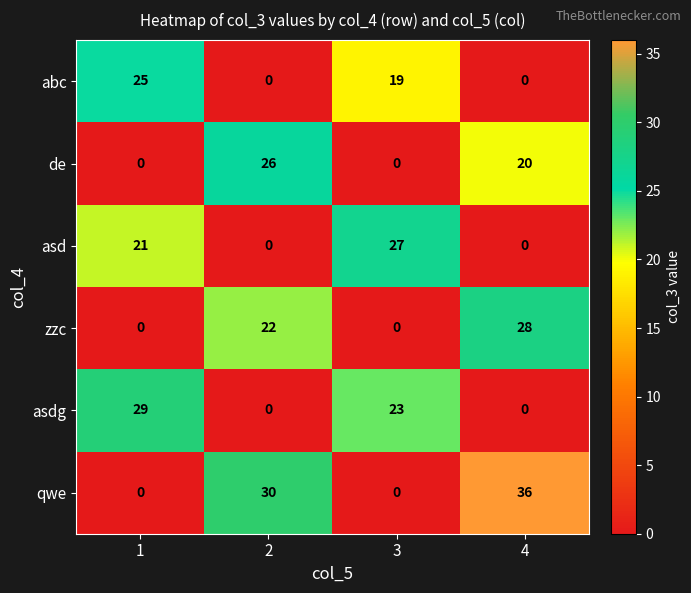

Which series has the widest spread of values?

qwe